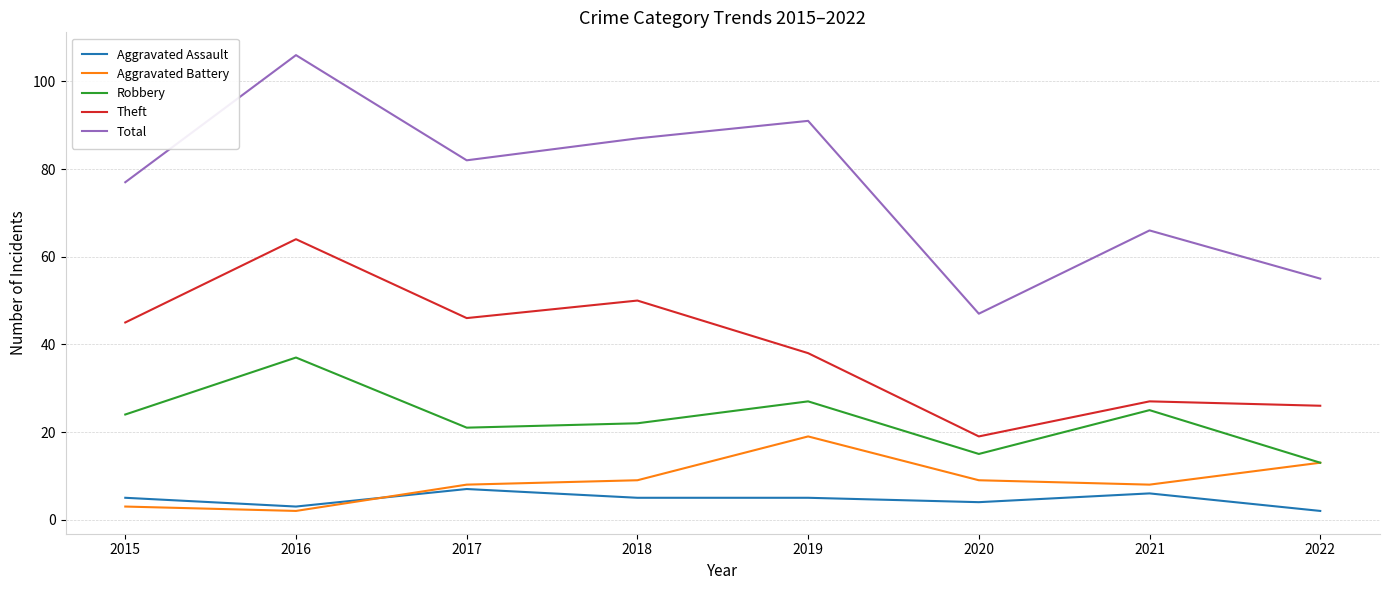

True or false: Total has more than 0 points higher than both neighbors.

True